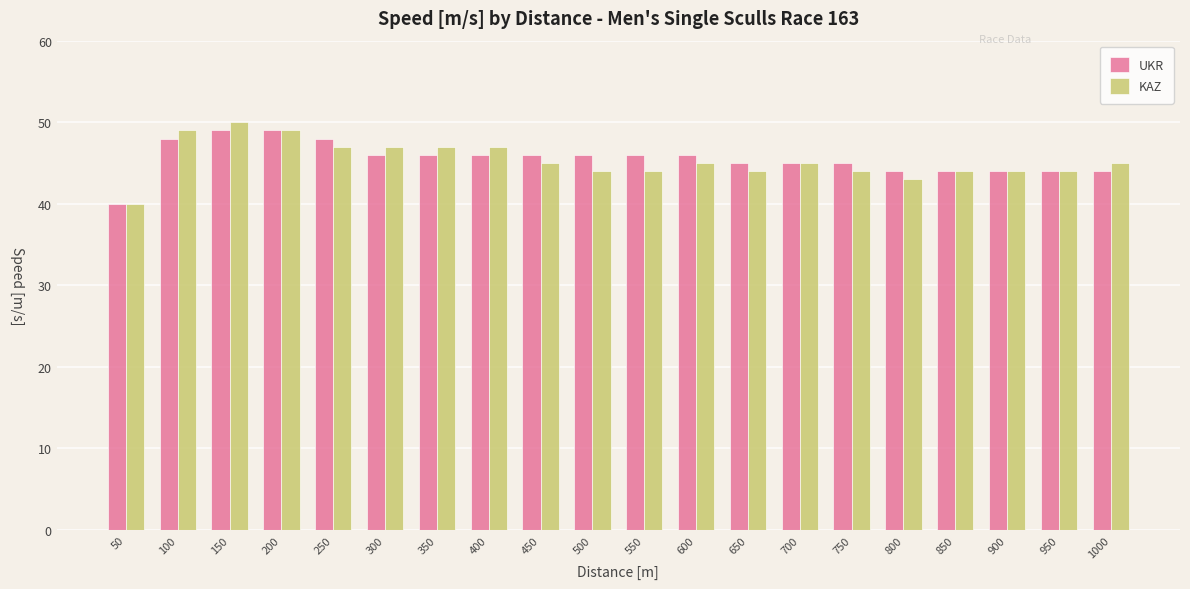

What is the total value across all series at 1000?

89